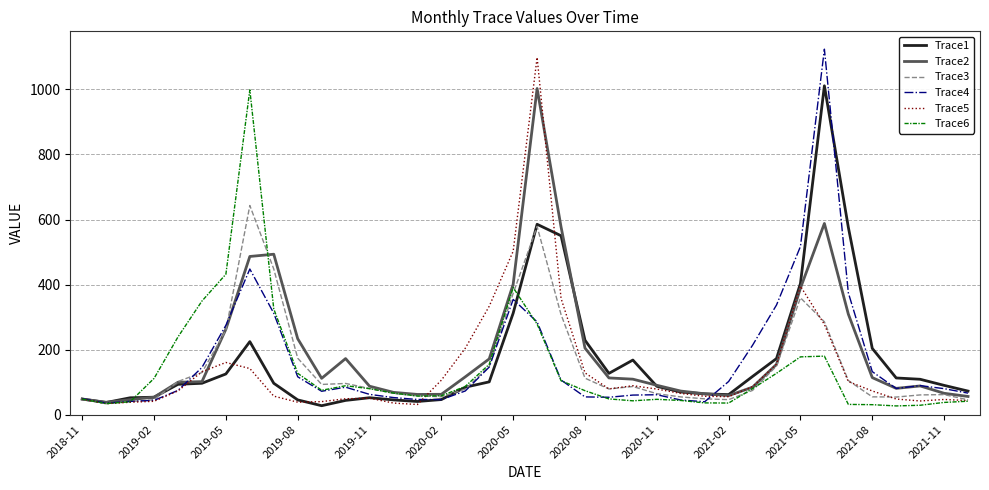

What is the maximum value for Trace2?

1003.0